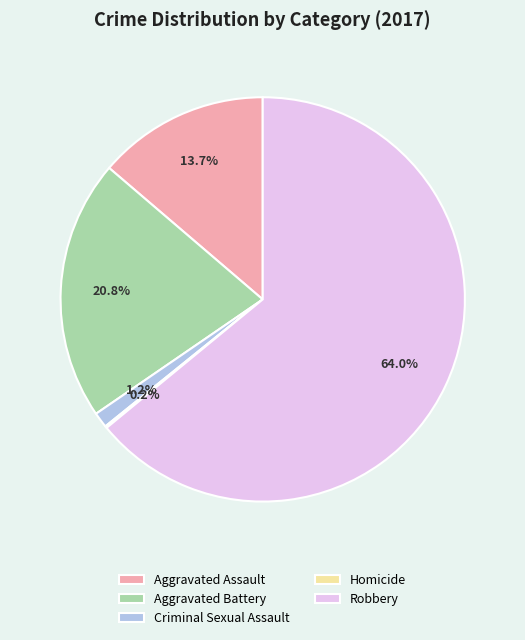

What is the total percentage of Aggravated Assault and Robbery?

77.8%